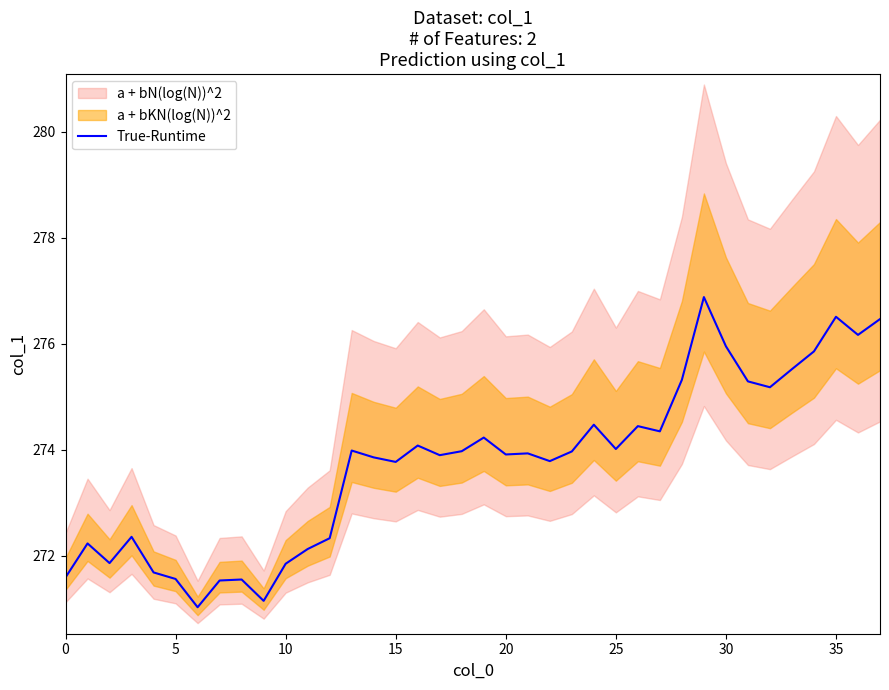

True or false: the data shows 58.7 at 16.

False